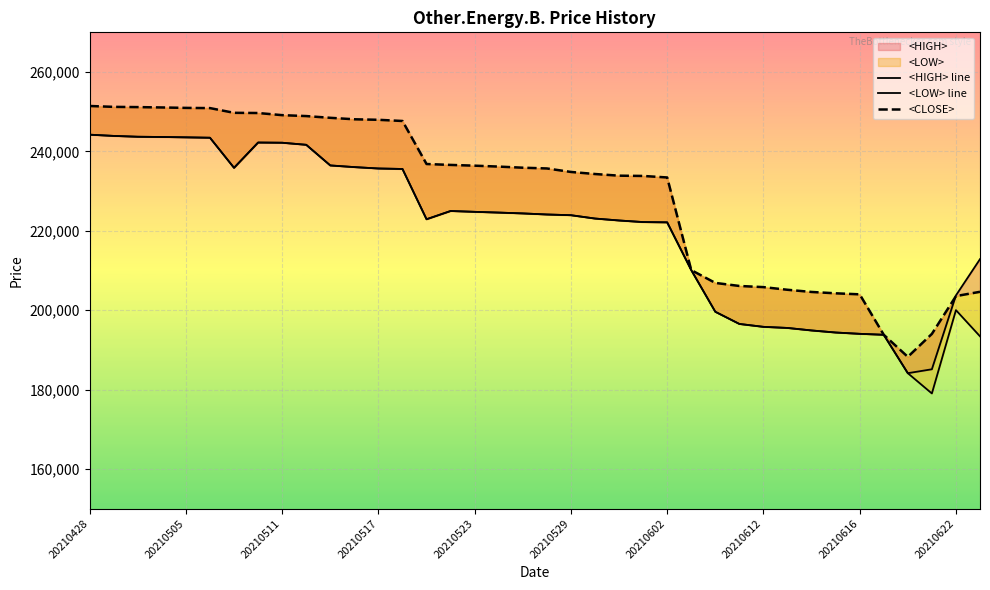

What is the difference between the maximum and second lowest values in the <HIGH> line series?

59110